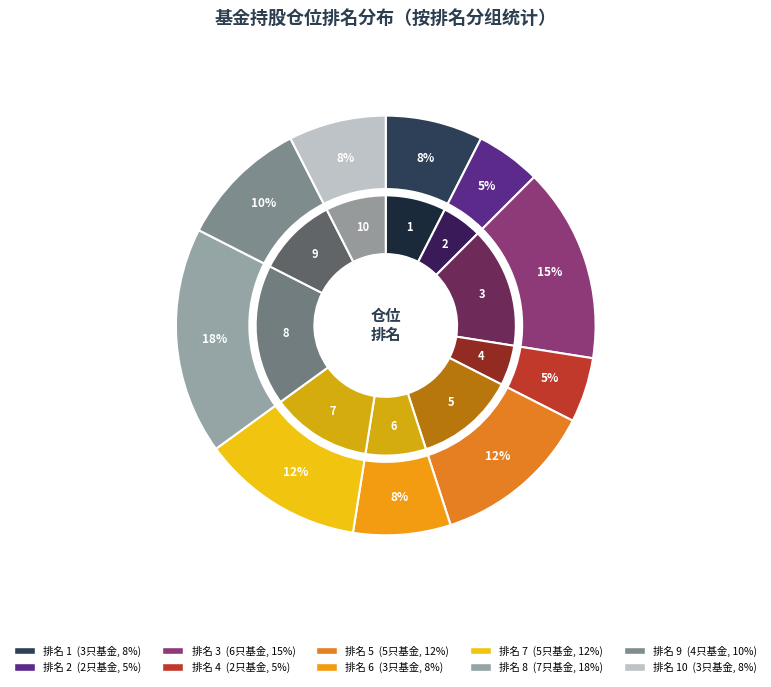

True or false: 10 accounts for 1% of the total.

False